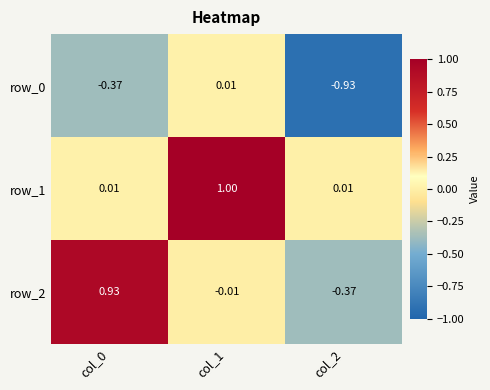

Is the value of row_2 at col_2 greater than the value of row_1 at col_1?

No